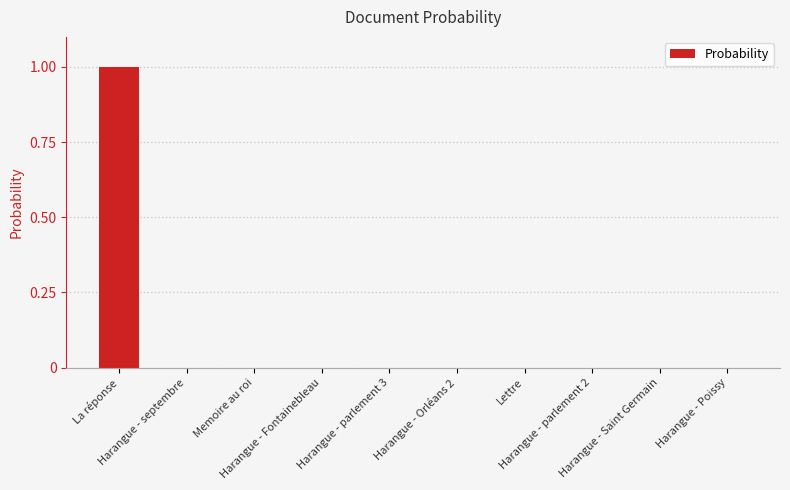

What is the greatest value displayed?

1.0